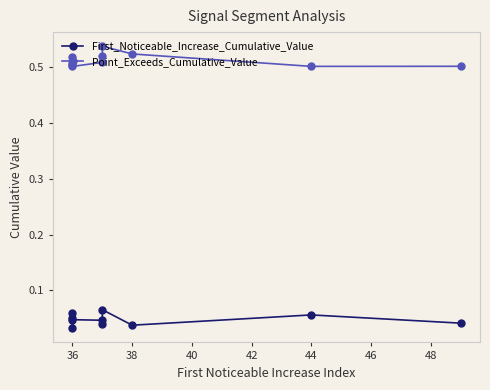

Which series changed the most between 40 and 46?

Point_Exceeds_Cumulative_Value